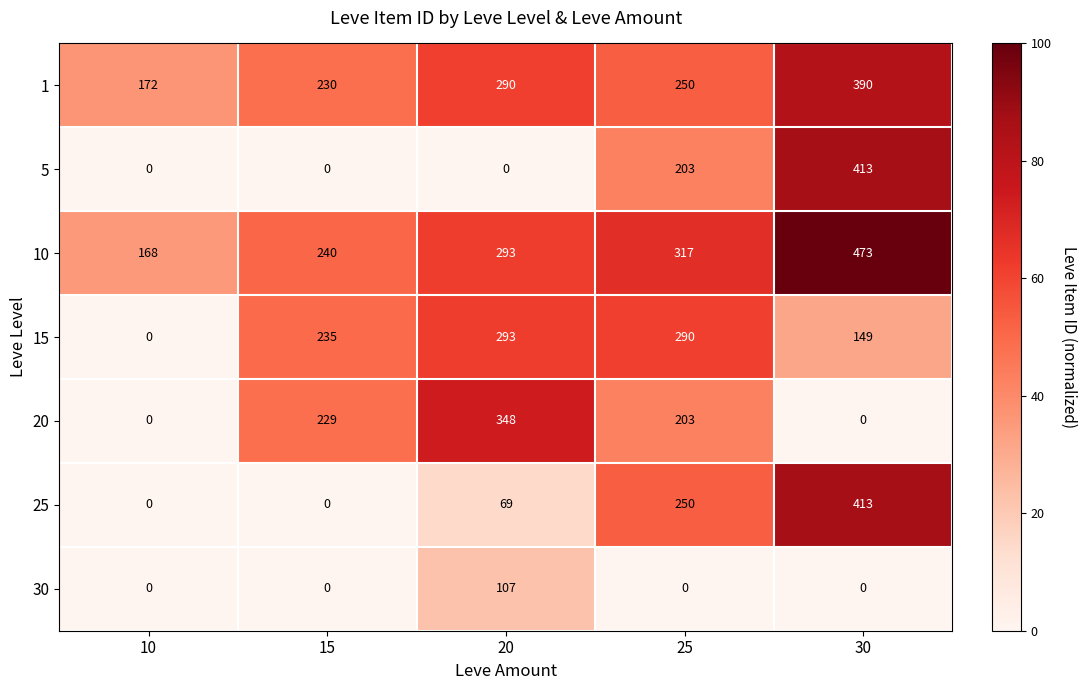

Rank the categories by 15 value from lowest to highest.

10, 30, 15, 25, 20